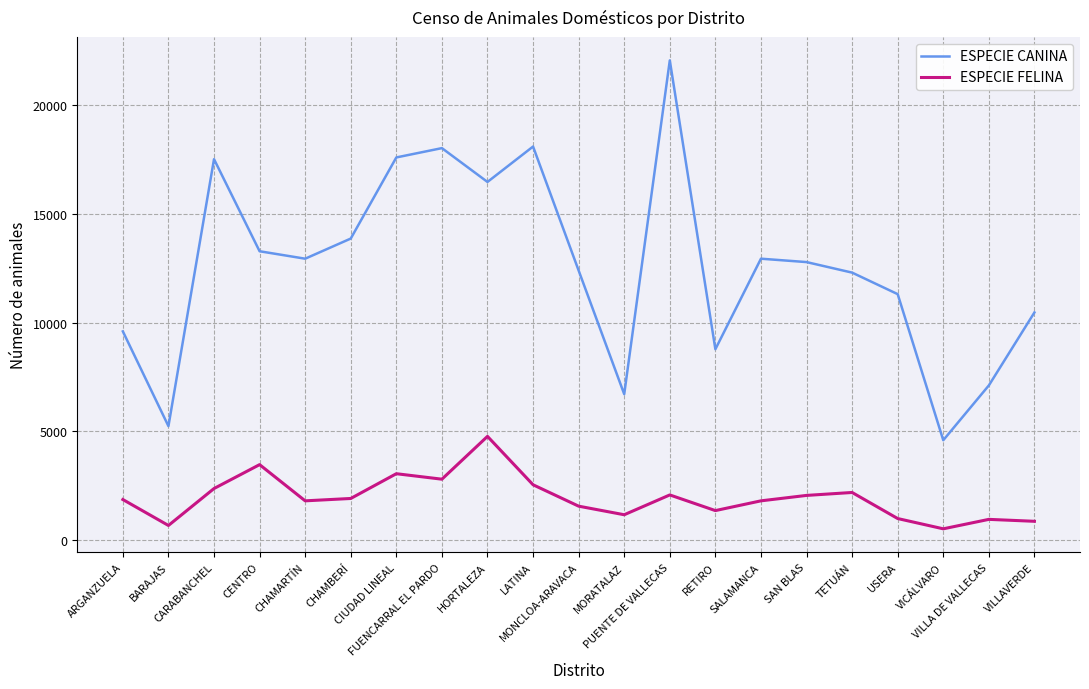

What is the lowest value of the ESPECIE FELINA series?

505